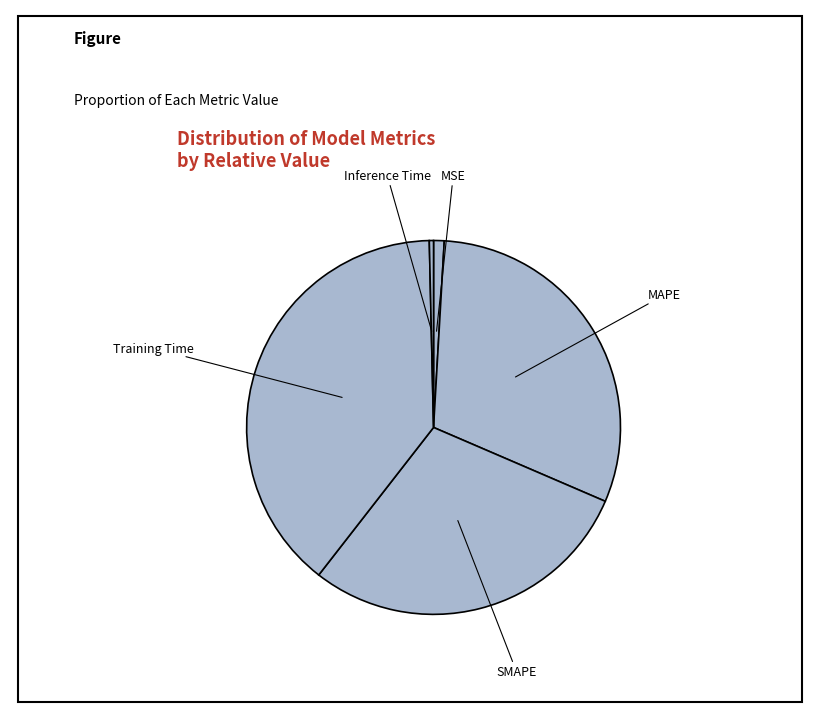

How many slices are in this pie chart?

5